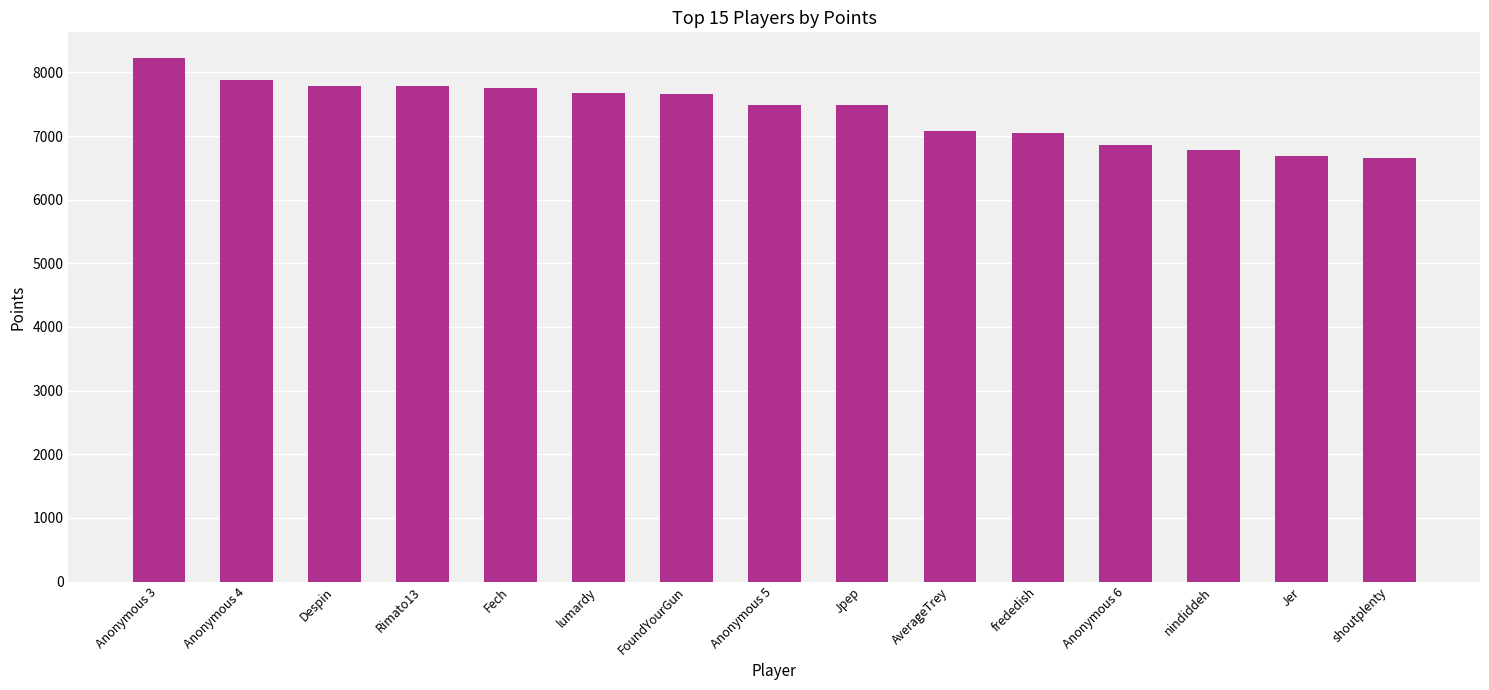

What is the label of the 14th bar from the right?

Anonymous 4